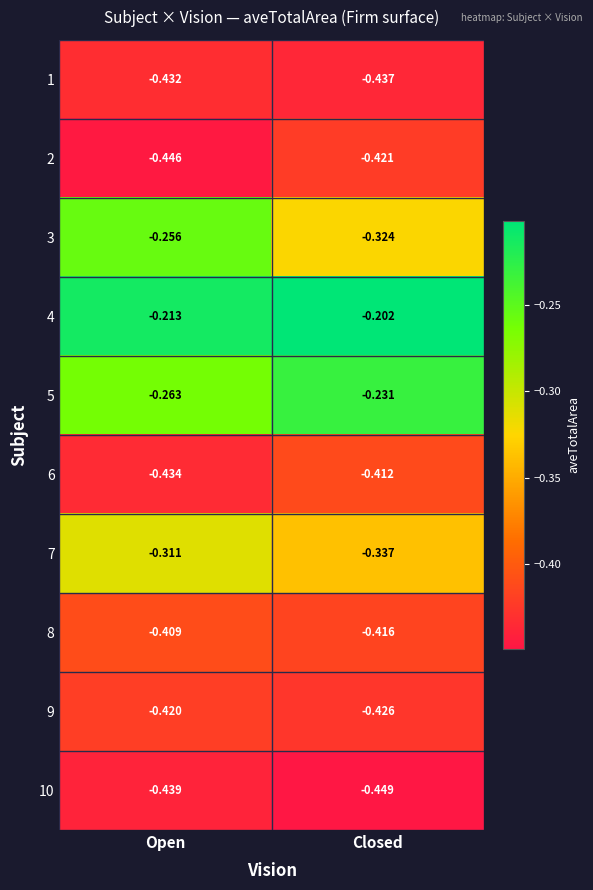

At which category does the chart reach its minimum across all series?

Closed